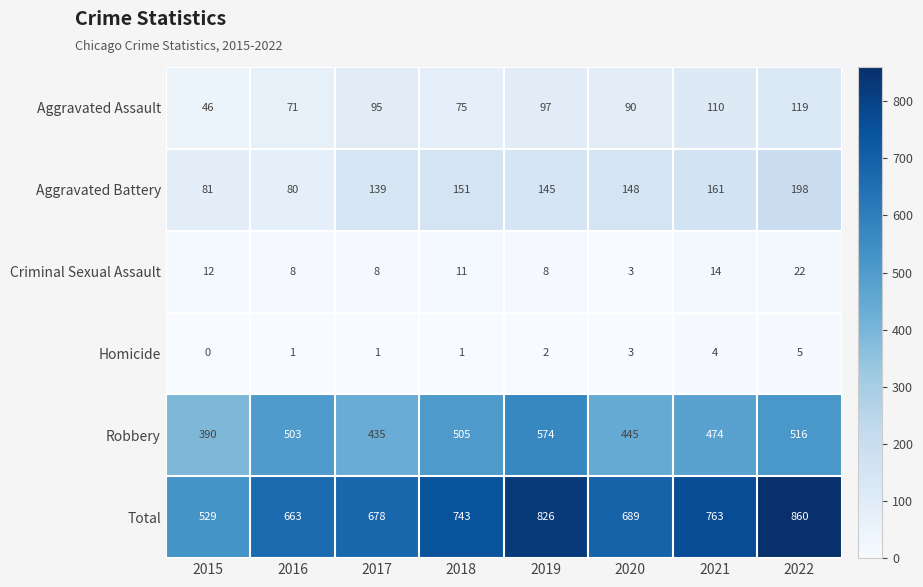

The Total series shows 678 at 2017. True or false?

True